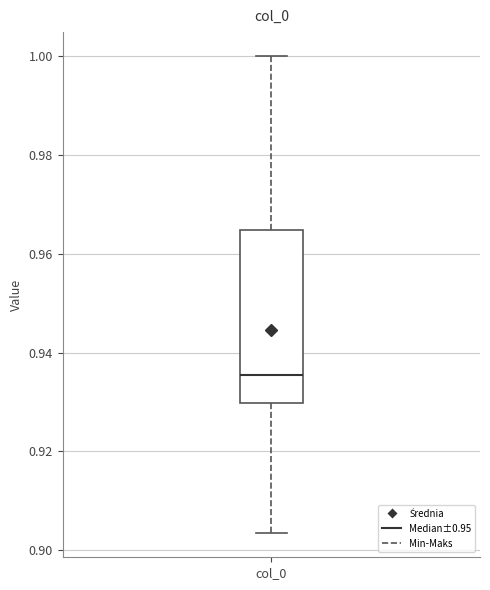

Where is the upper edge of the box for col_0 on the y-axis? The values are not printed on the chart, so give them approximately, as read against the axis.

0.964